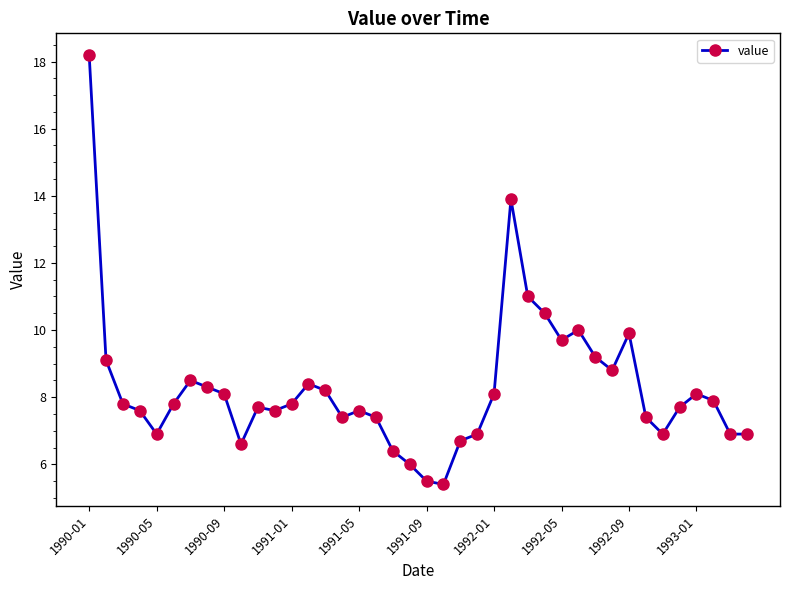

What is the difference between the maximum and second lowest values?

12.7